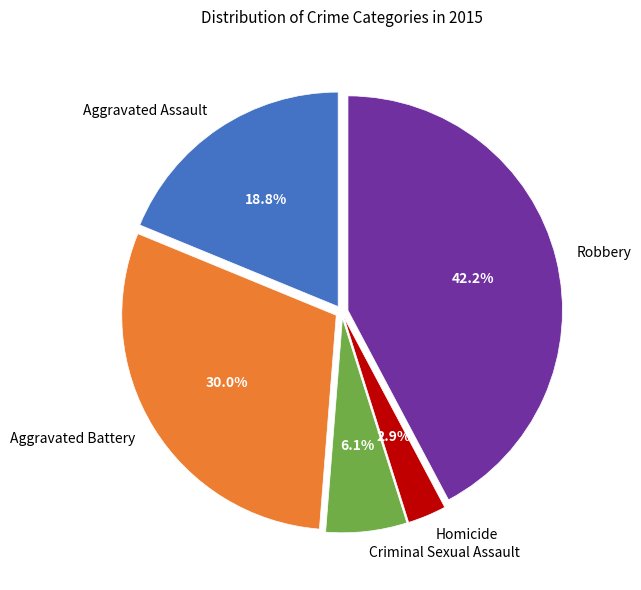

Which has a higher value, Criminal Sexual Assault or Robbery?

Robbery